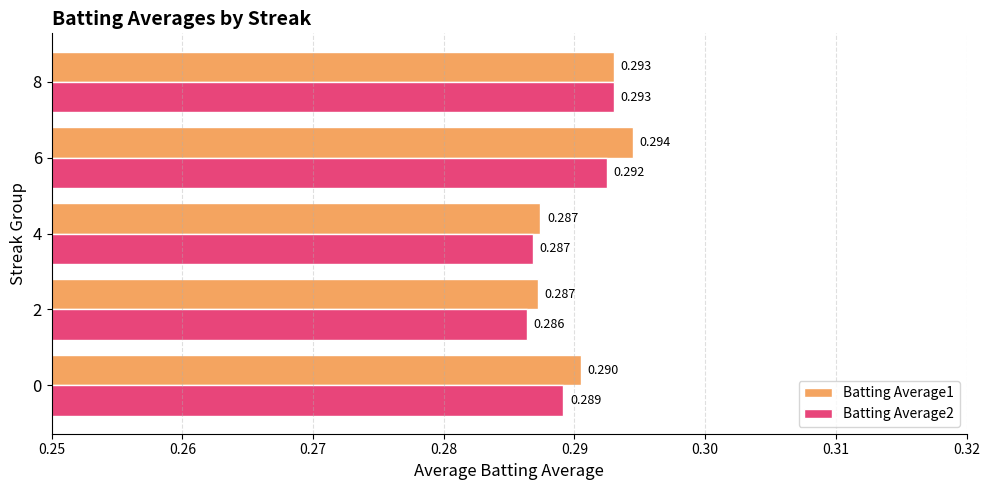

Is the value of Batting Average2 at 6 greater than the value of Batting Average1 at 2?

Yes